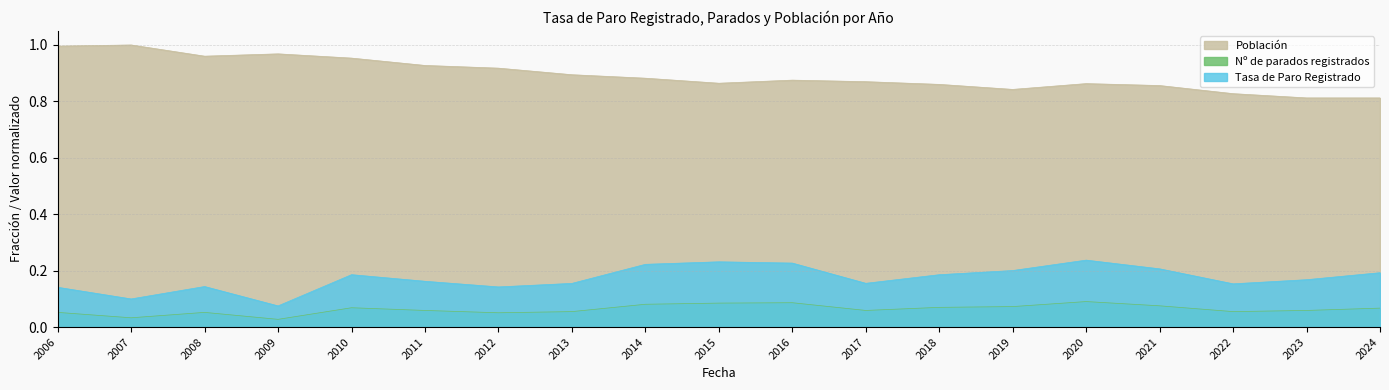

Rank the series at 2008 from highest to lowest value.

Población, Tasa de Paro Registrado, Nº de parados registrados